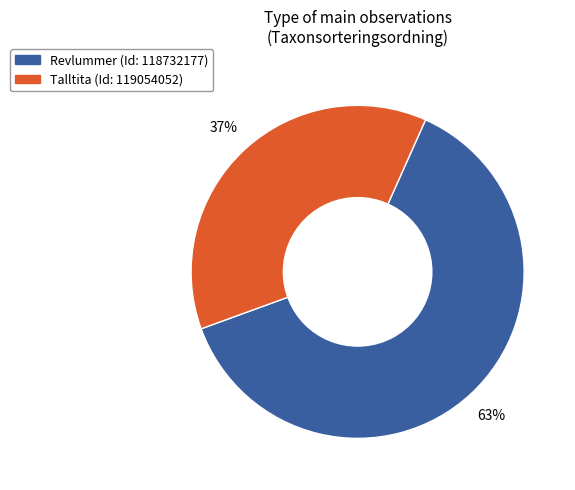

To the nearest percent, what is the difference between the largest and smallest slice percentages?

26%